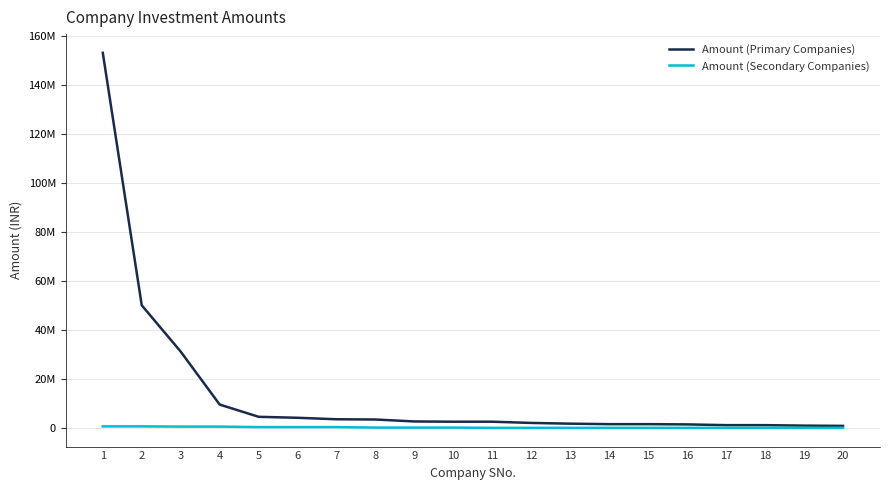

What is the sum of all Amount (Primary Companies) values?

278700000